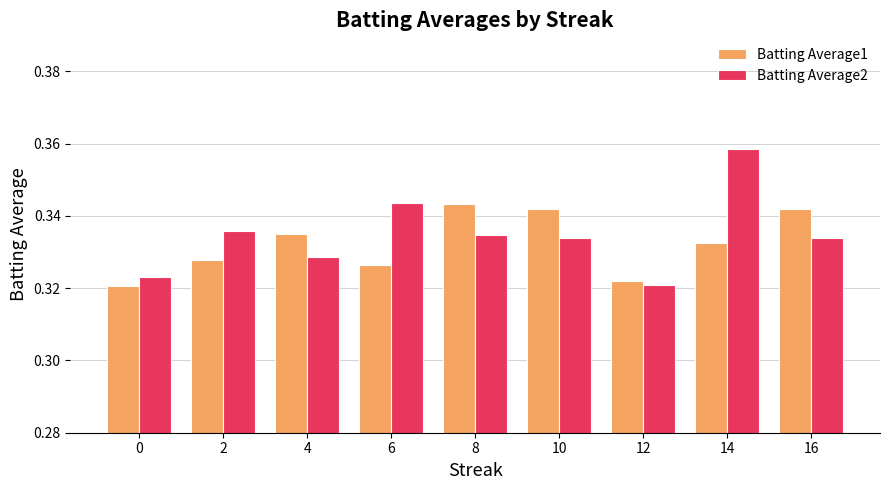

Which series changed the most between 0 and 6?

Batting Average2